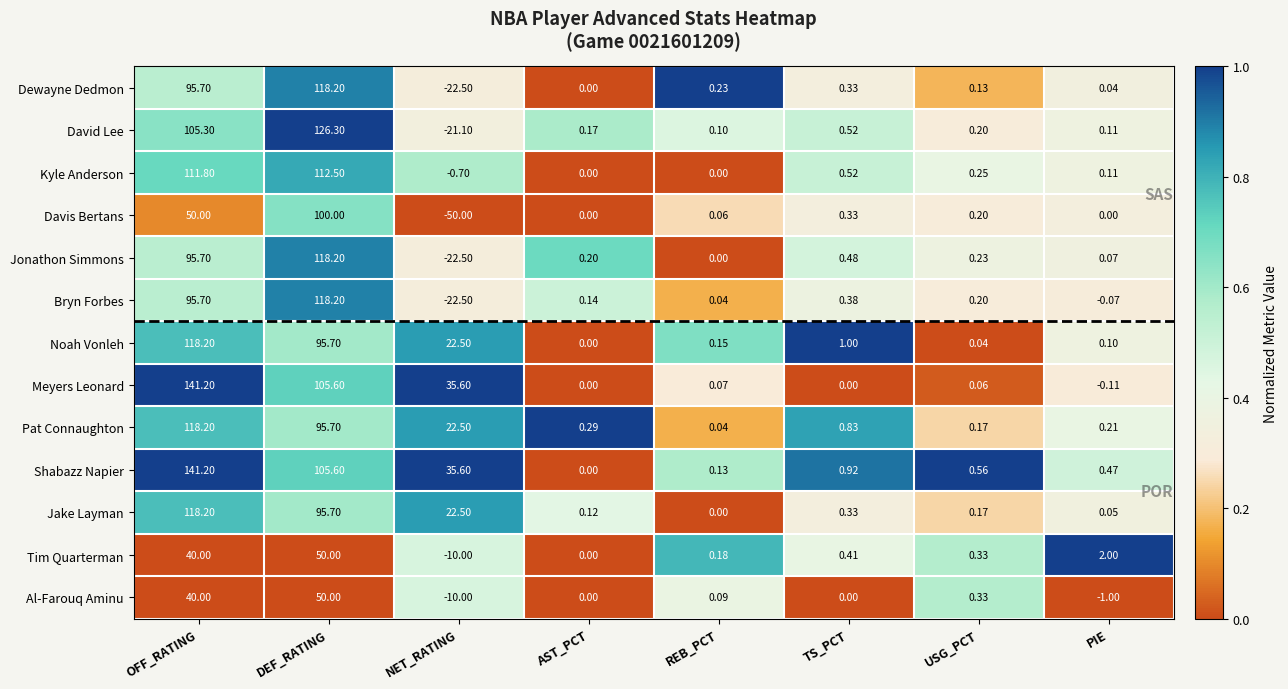

Is the value of David Lee at REB_PCT greater than the value of Tim Quarterman at NET_RATING?

Yes